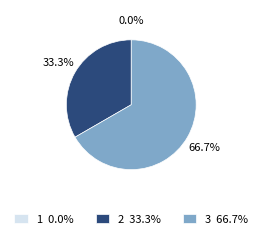

Which slice is the smallest?

1